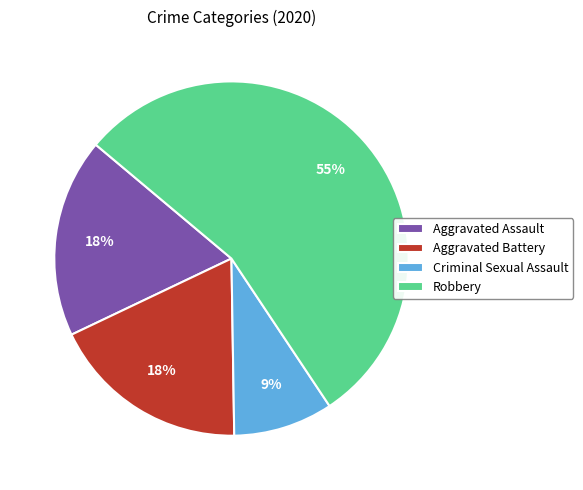

What is the ratio of the value at Criminal Sexual Assault to the value at Aggravated Assault?

0.5